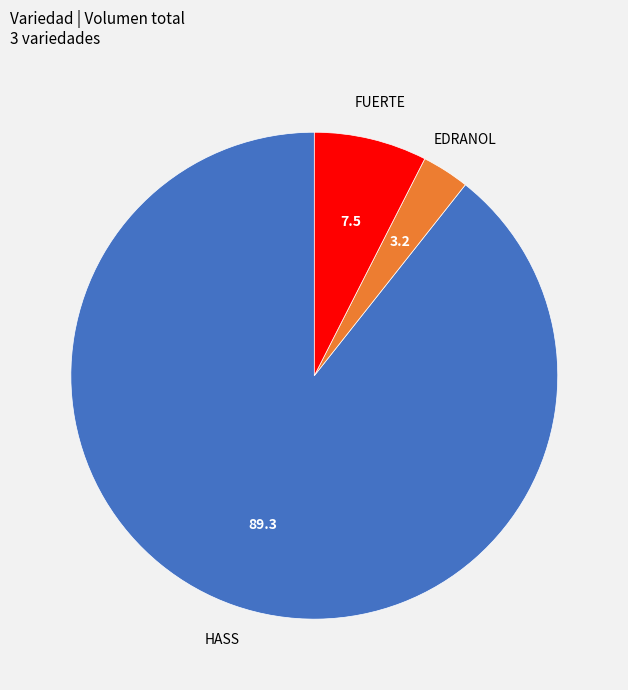

Is there a majority slice in this chart?

Yes